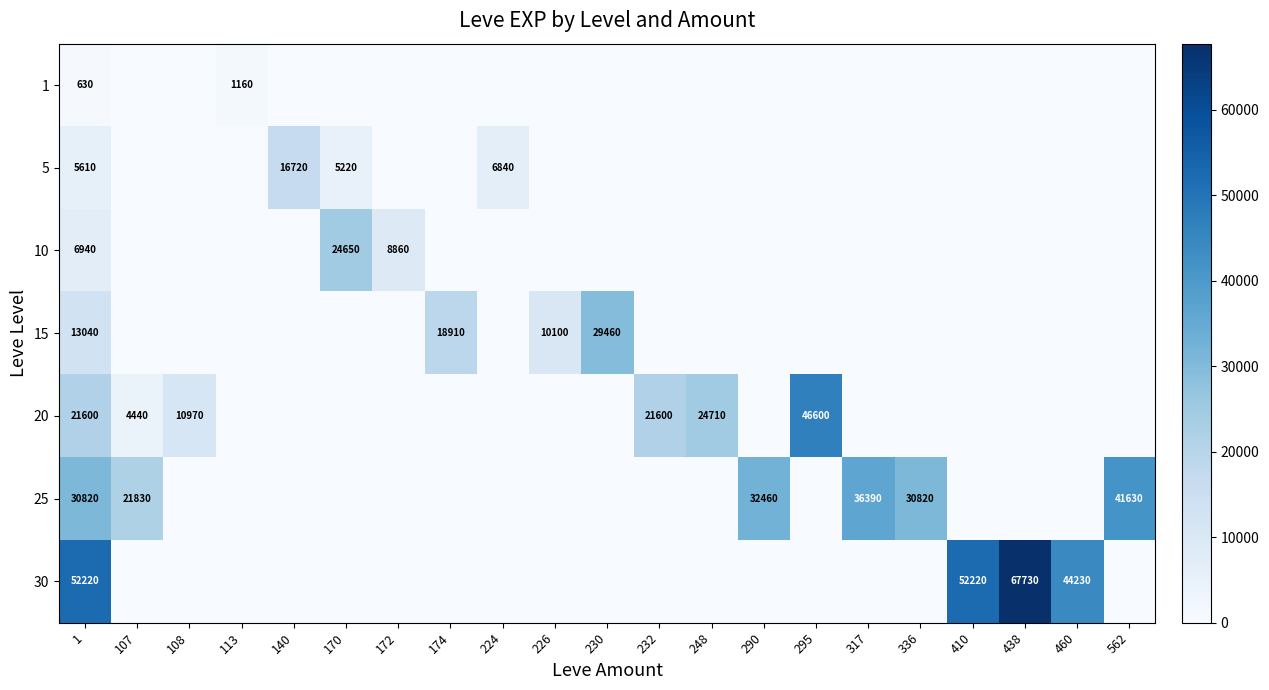

The 20 series shows 70119 at 295. True or false?

False